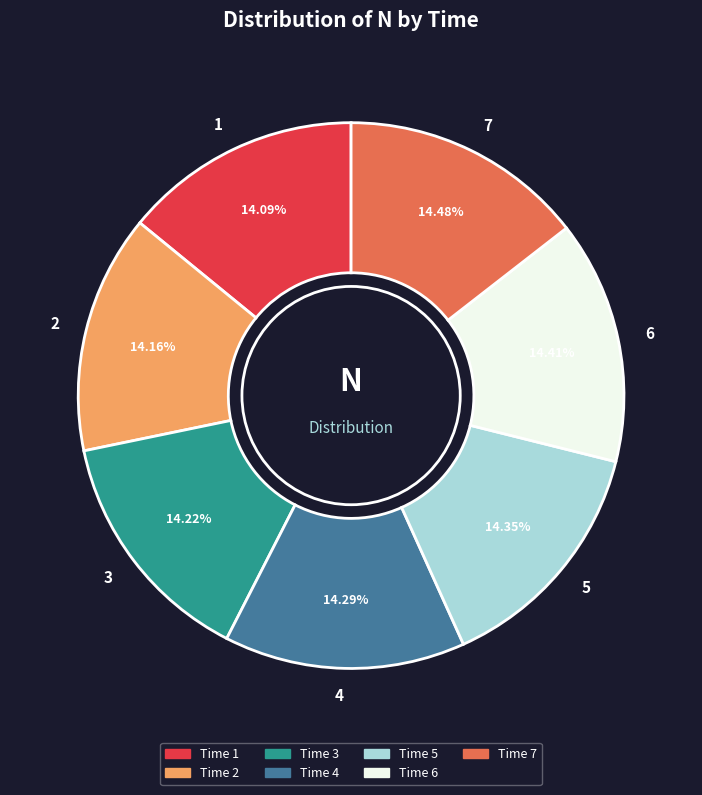

Is 4 the majority of the pie?

No